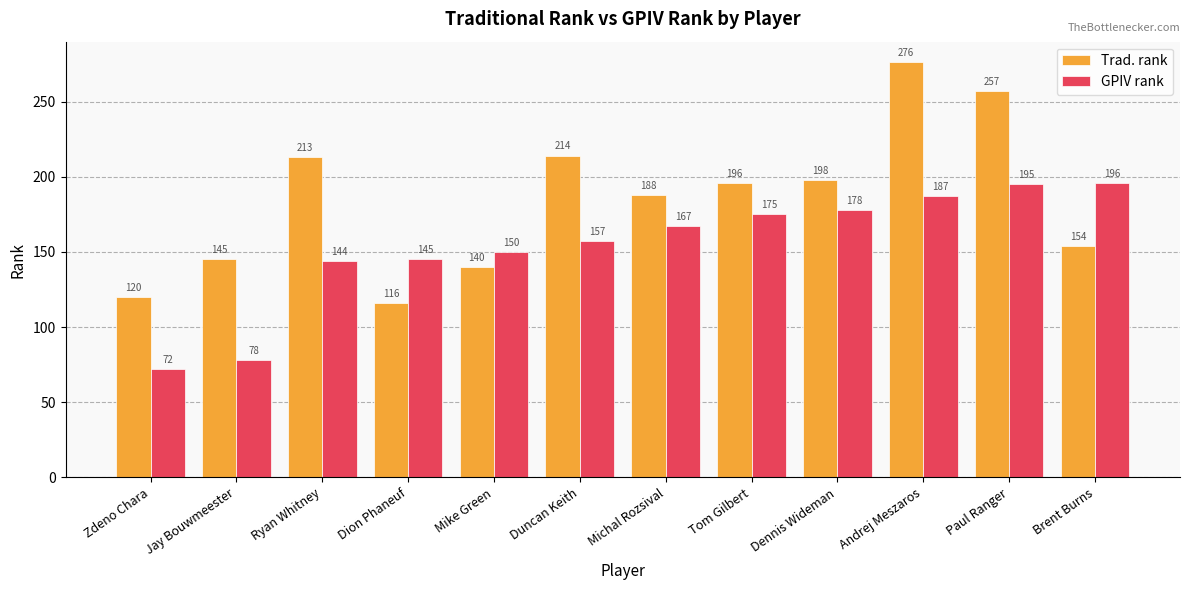

Reading right to left, transcribe all the data shown in this chart.

Trad. rank: 154	257	276	198	196	188	214	140	116	213	145	120
GPIV rank: 196	195	187	178	175	167	157	150	145	144	78	72